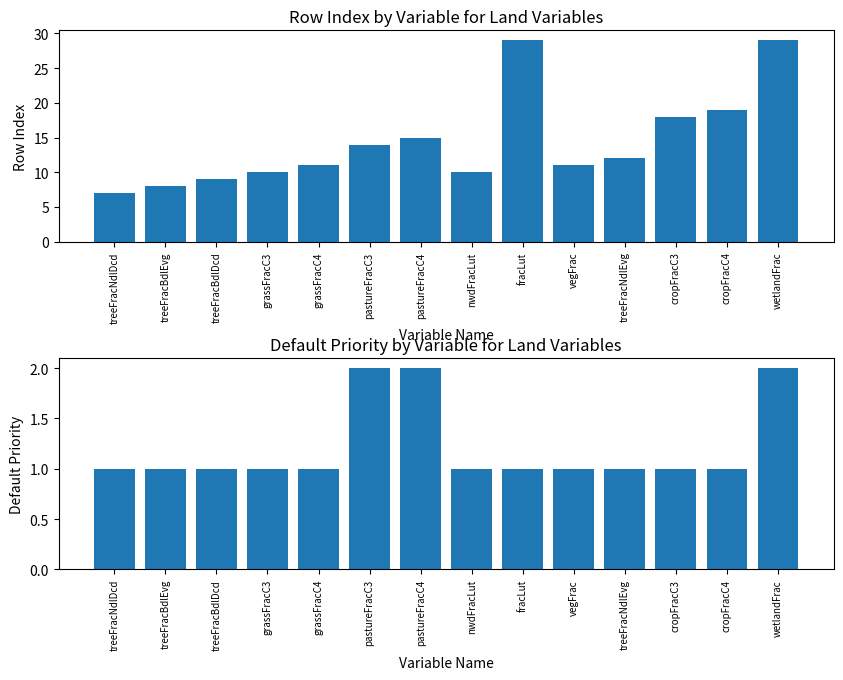

How many groups of bars are there?

14